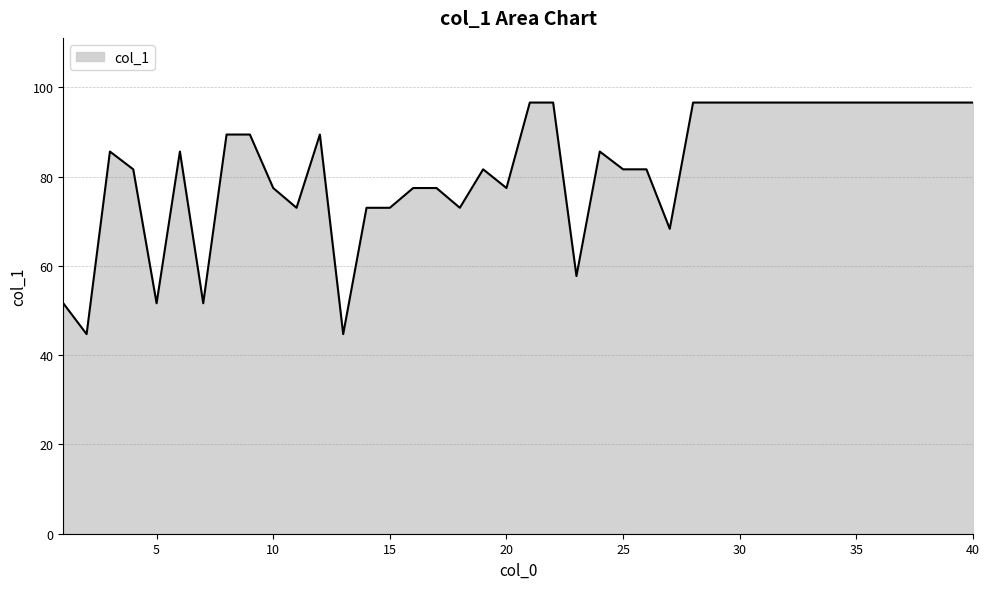

What is the minimum value shown in the chart?

44.7